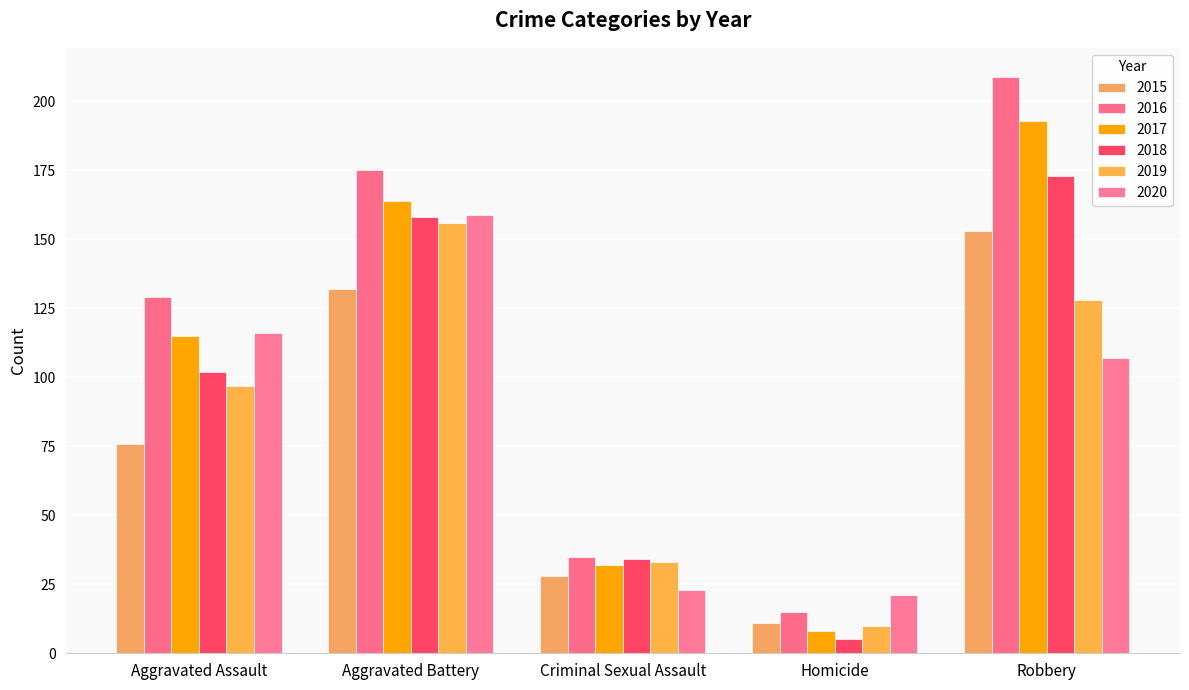

At which category is the sum across all series the highest?

Robbery